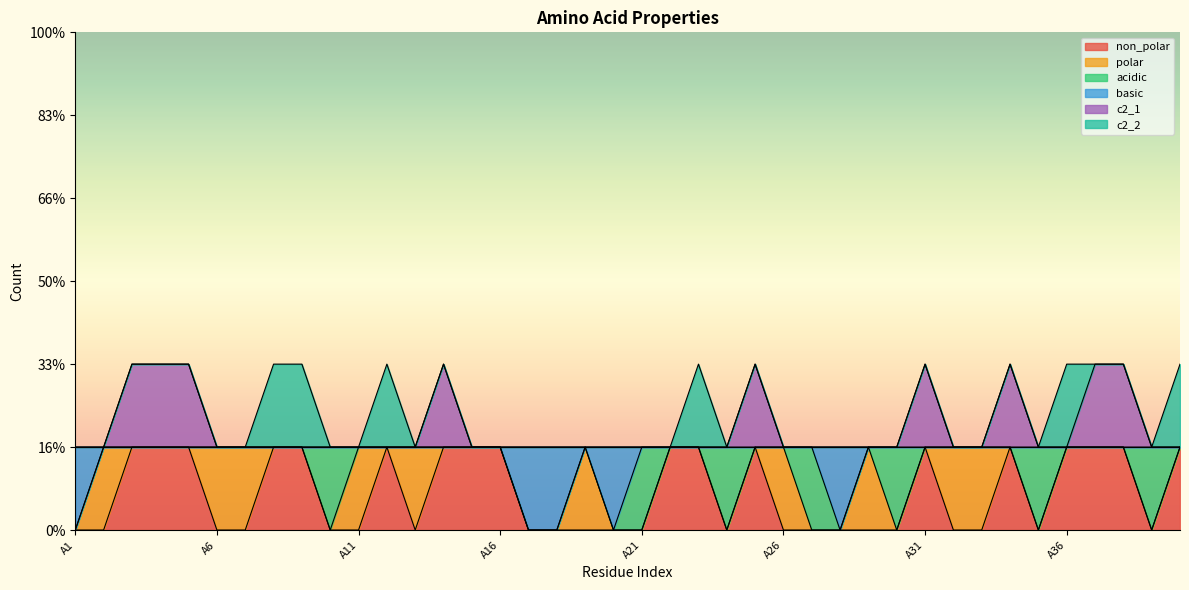

What are all the series names shown in the legend?

non_polar, polar, acidic, basic, c2_1, c2_2